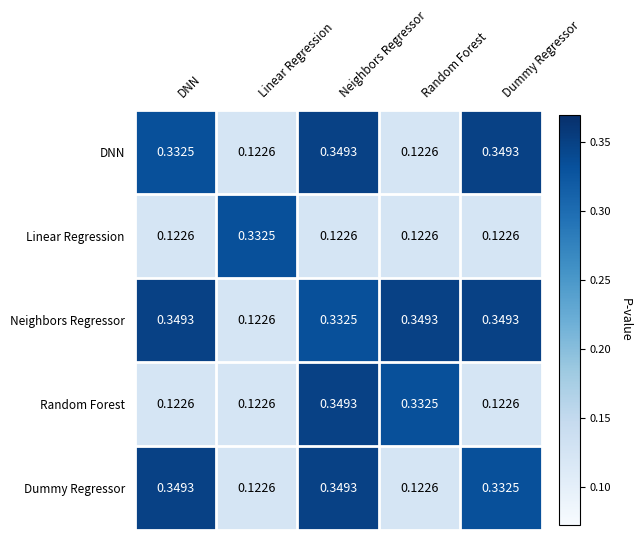

Which category has the highest value in the Linear Regression series?

Linear Regression